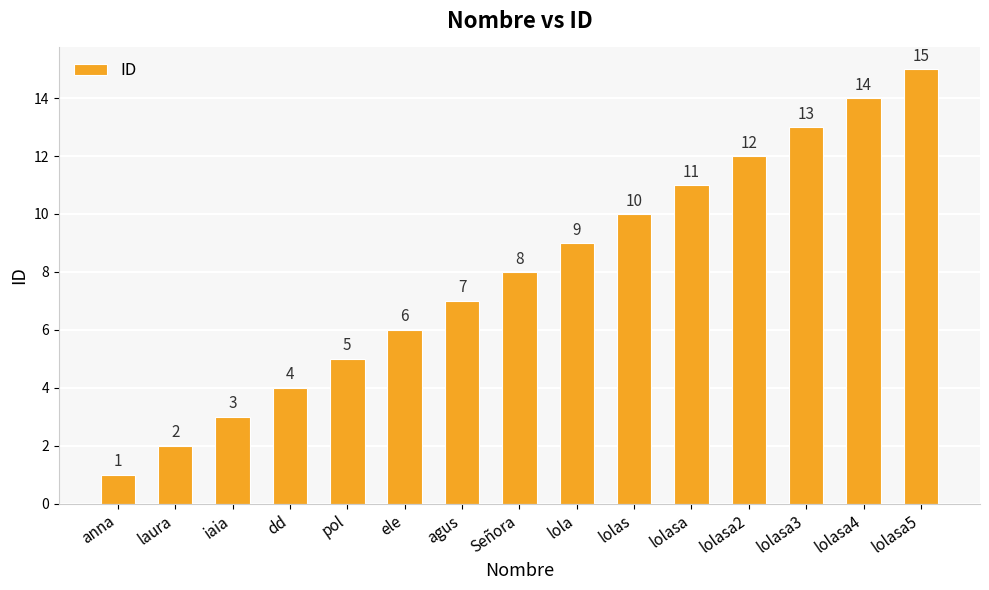

What is the value of the 9th bar from the left?

9